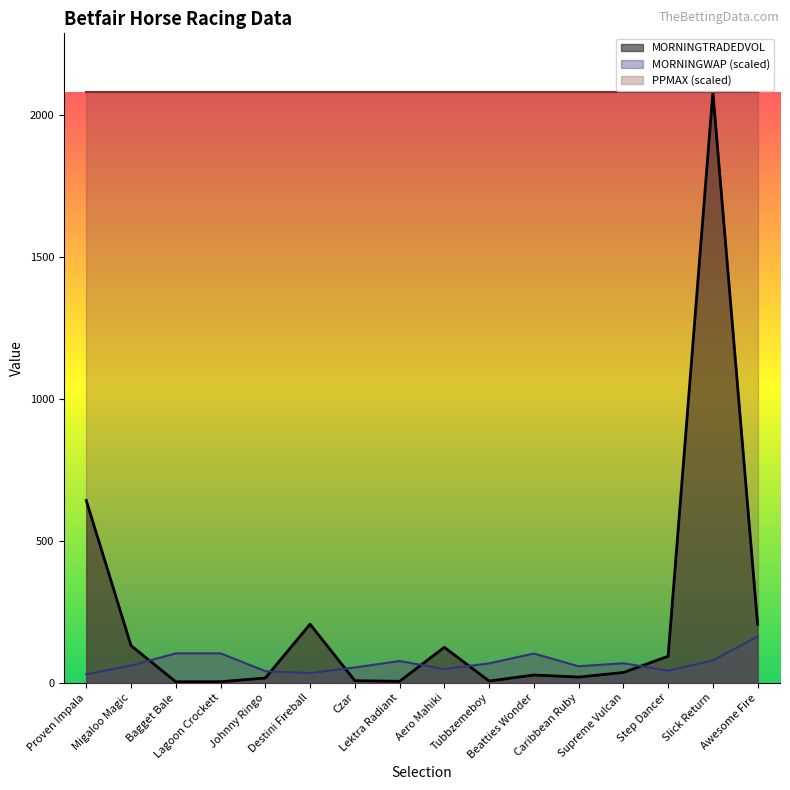

How many values in the MORNINGTRADEDVOL series exceed 36?

8